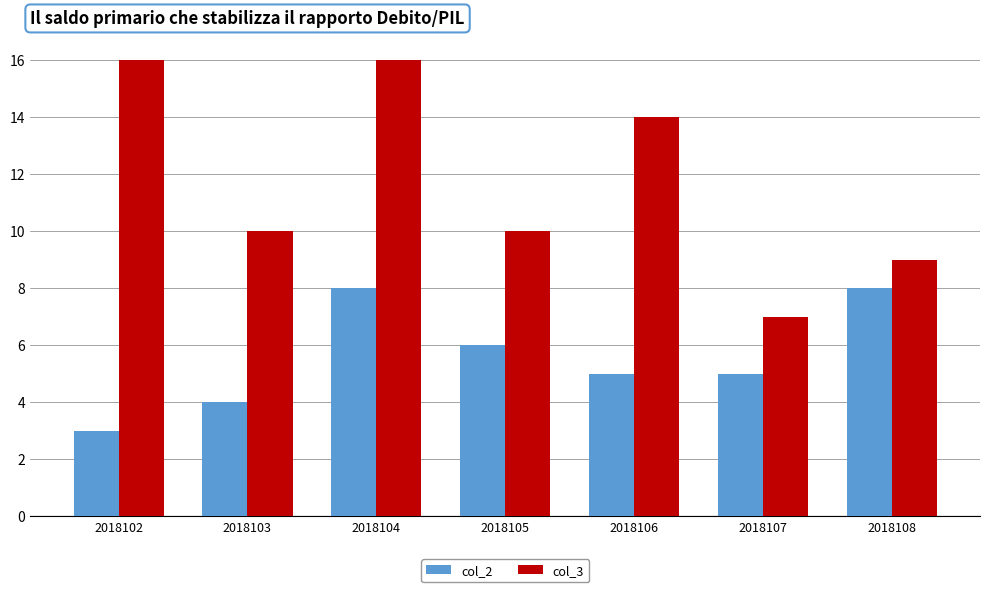

Count the number of categories in the chart.

7